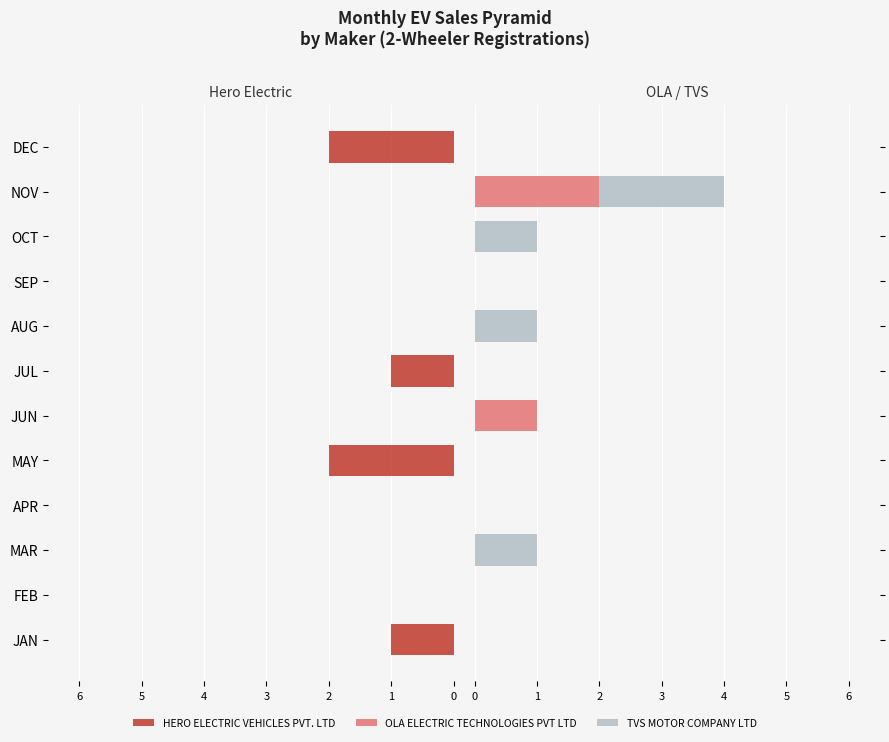

How many values in HERO ELECTRIC VEHICLES PVT. LTD are above zero?

4